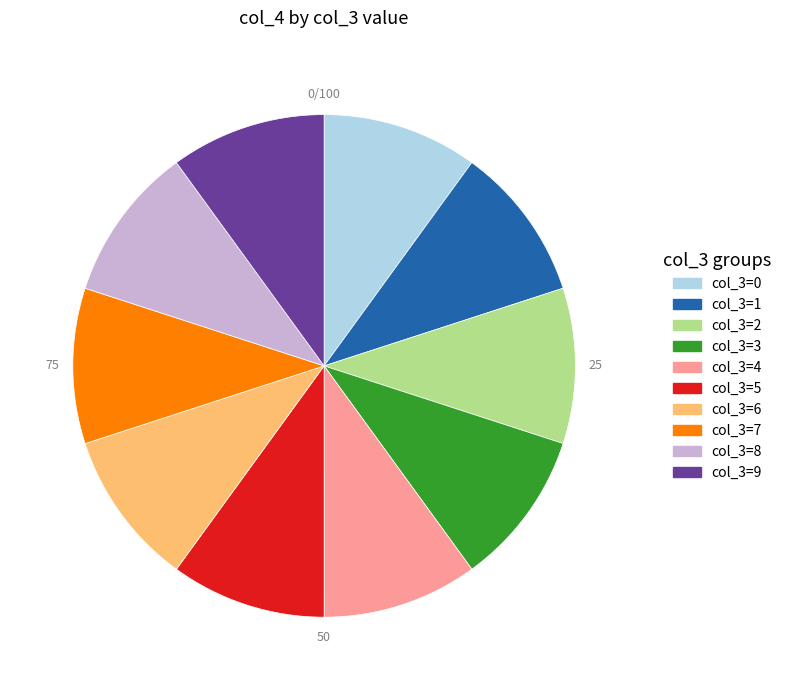

Is there any slice that represents more than half of the pie?

No